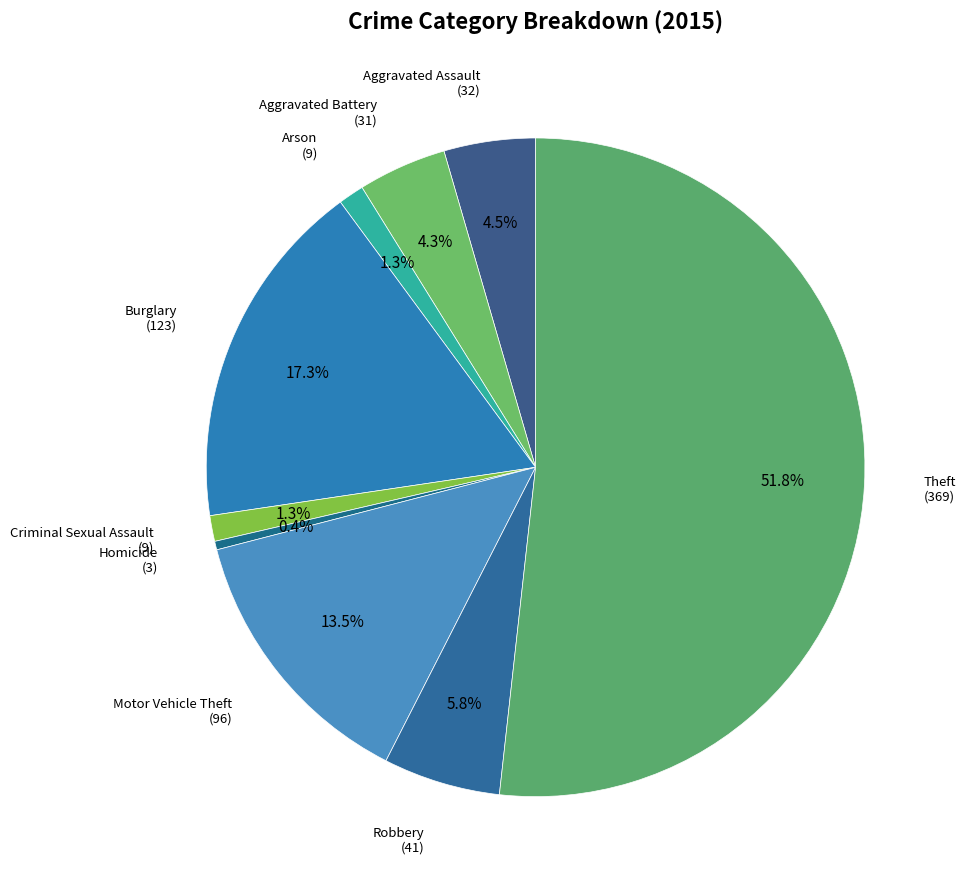

Is there any slice that represents more than half of the pie?

Yes